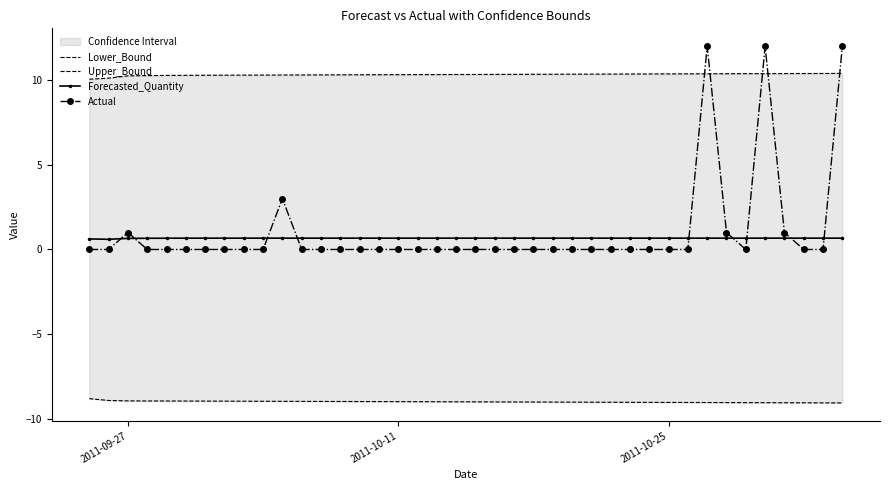

Is it true that Forecasted_Quantity equals 0.7 at 2011-09-27?

True